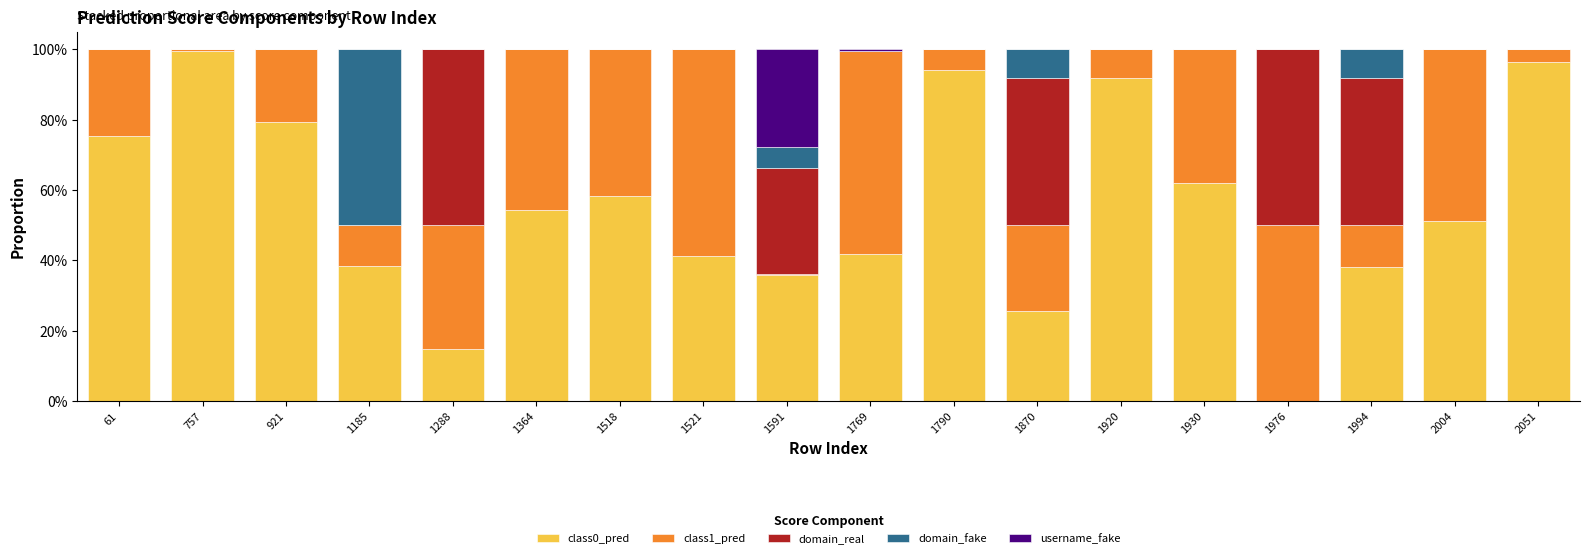

Count the number of categories in the chart.

18